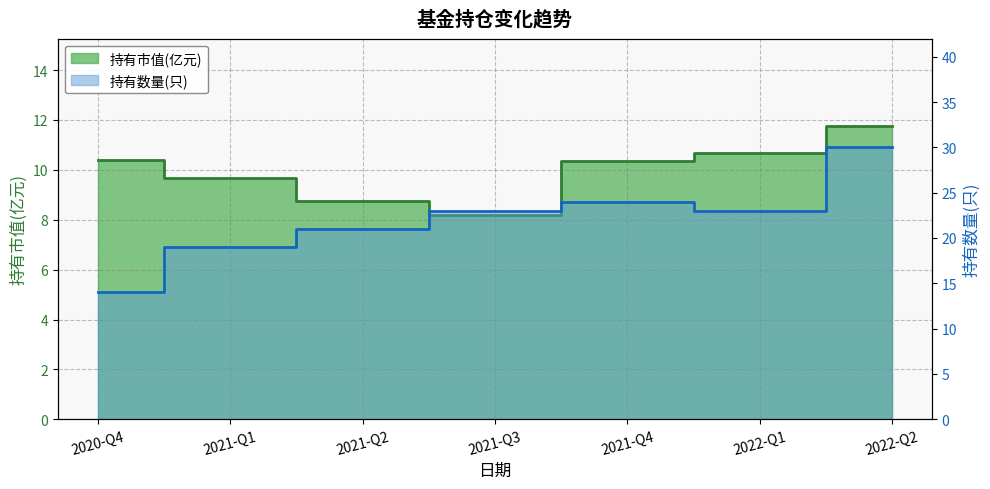

What are all the series names shown in the legend?

持有市值(亿元), 持有数量(只)